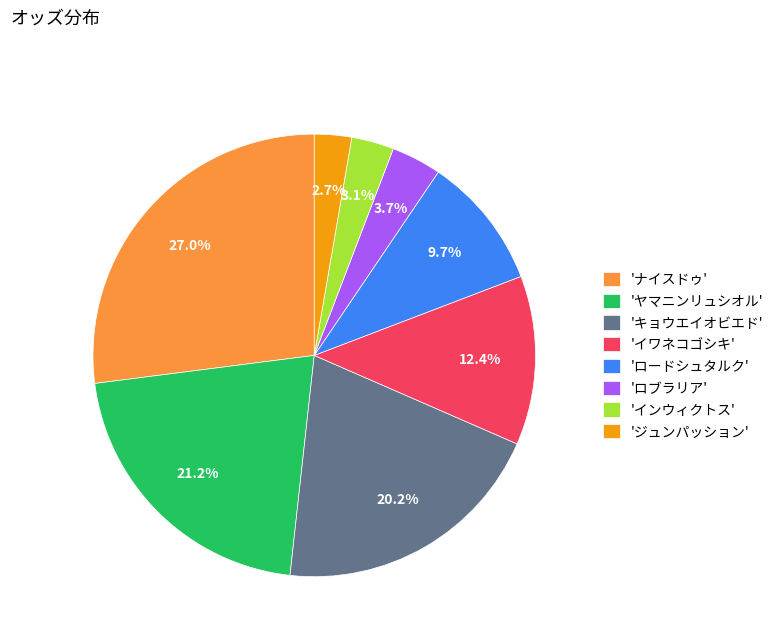

What is the largest slice in the pie chart?

'ナイスドゥ'